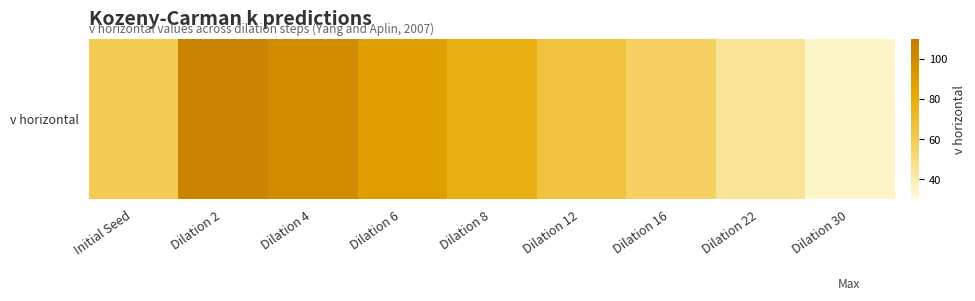

List the labels in order of value, largest first.

Dilation 2, Dilation 4, Dilation 6, Dilation 8, Dilation 12, Initial Seed, Dilation 16, Dilation 22, Dilation 30